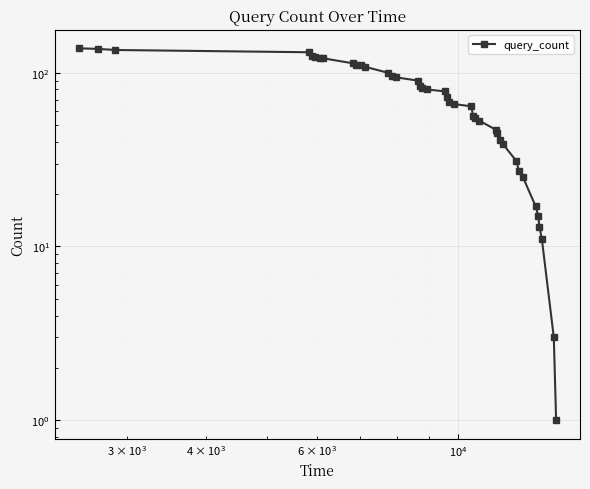

How many lines are shown in the chart?

1